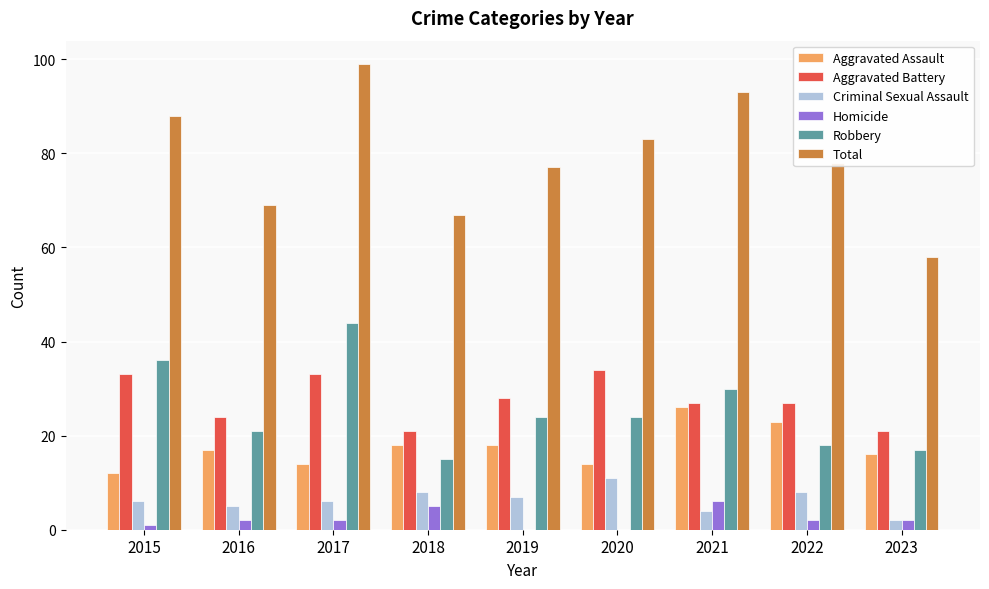

What value does the Aggravated Assault series have at 2020?

14